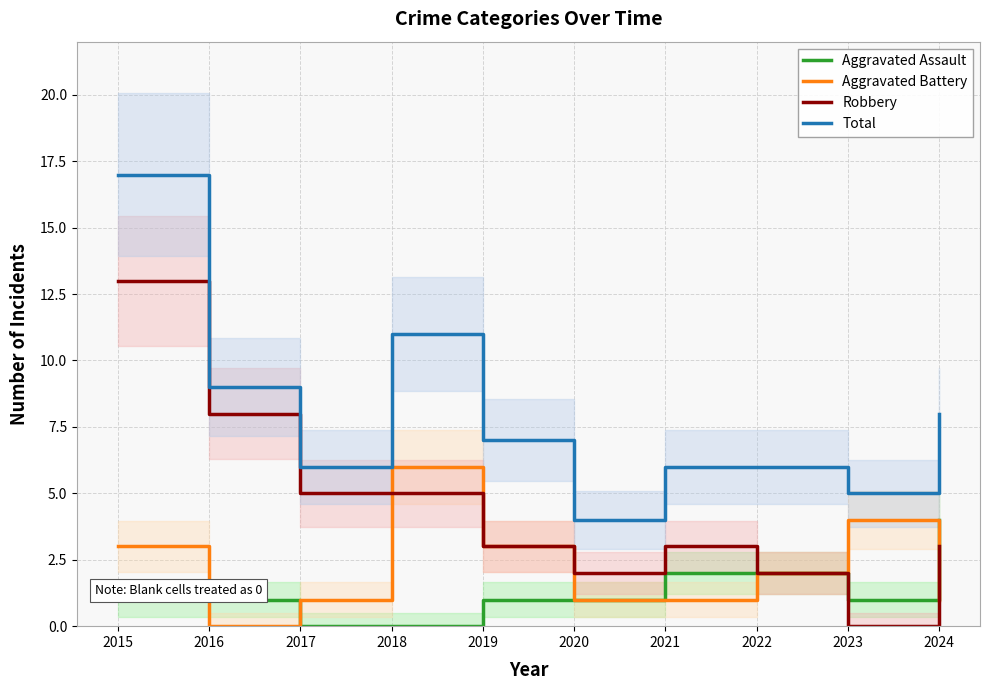

What is the difference between the Aggravated Battery values at 2020 and 2023?

3